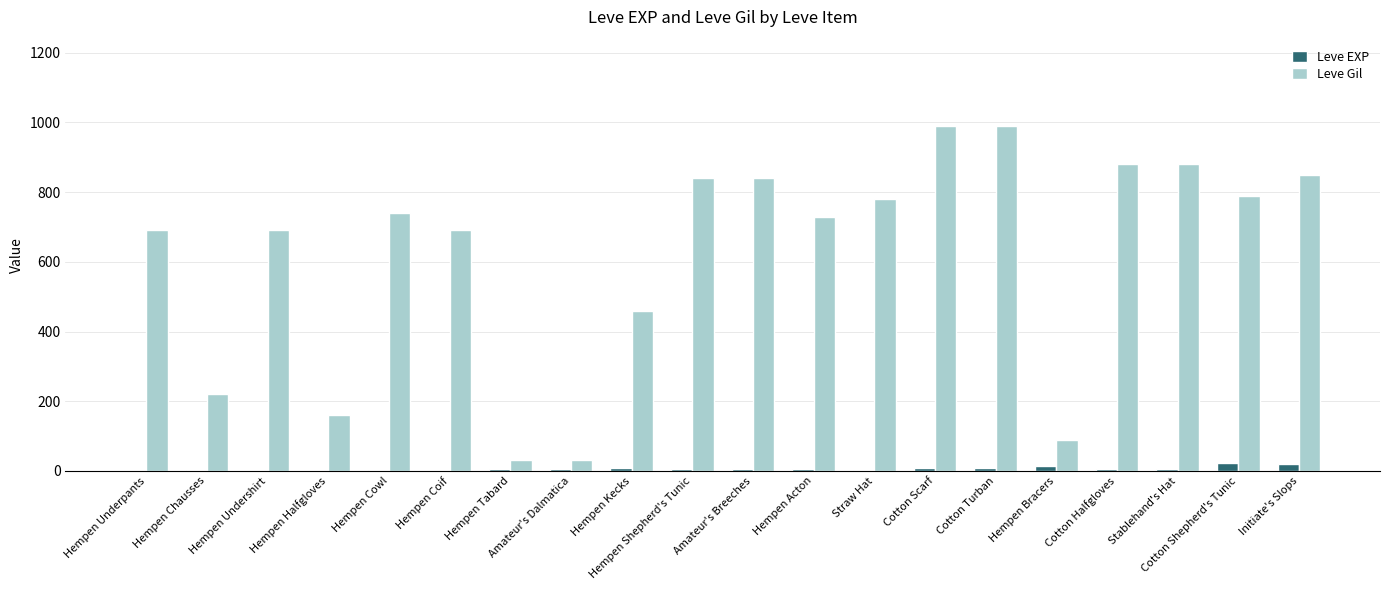

What is the sum of the Leve EXP values at Hempen Kecks and Cotton Turban?

17